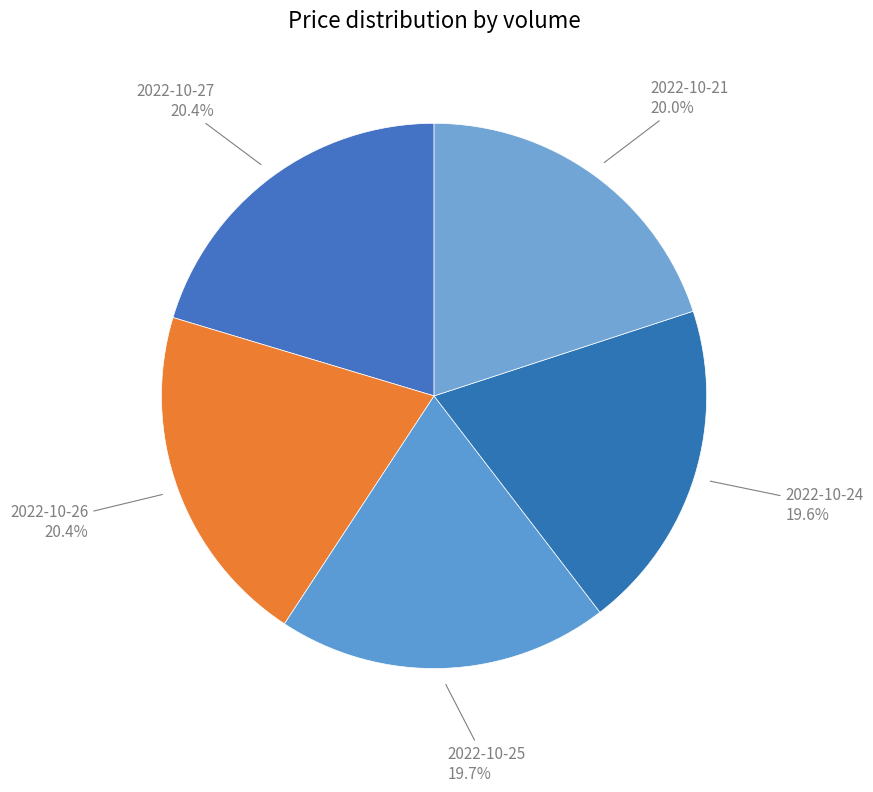

Do 2022-10-25 and 2022-10-26 together represent more than half of the pie?

No